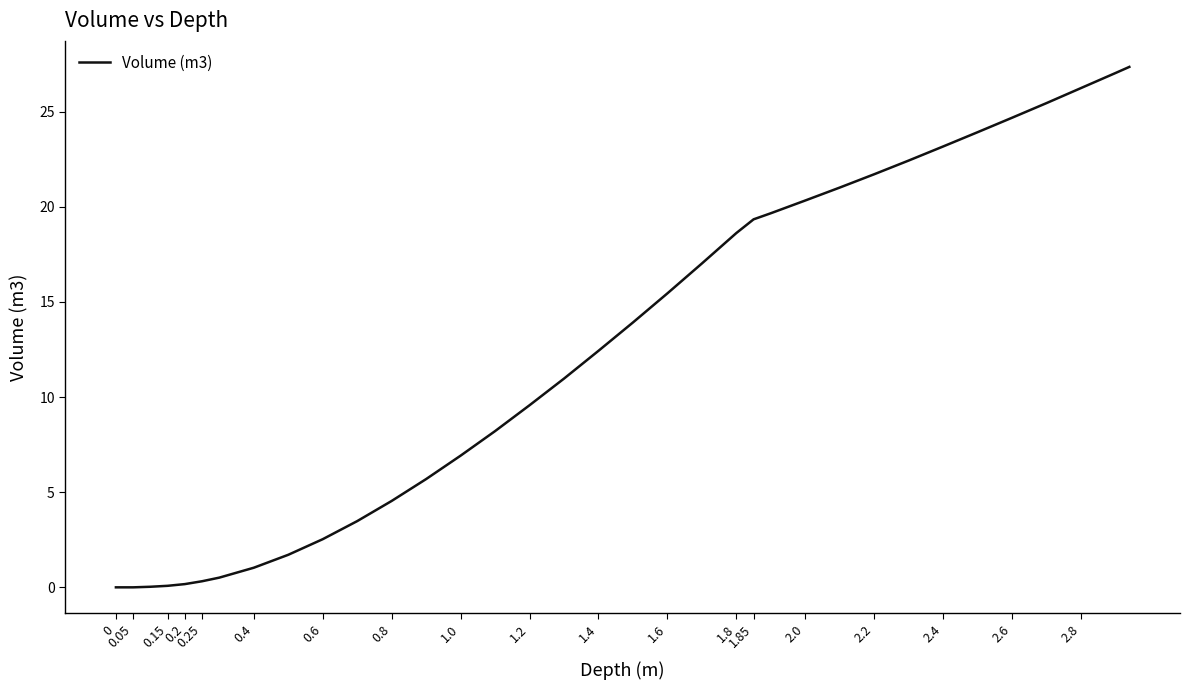

What is the maximum value shown in the chart?

27.4